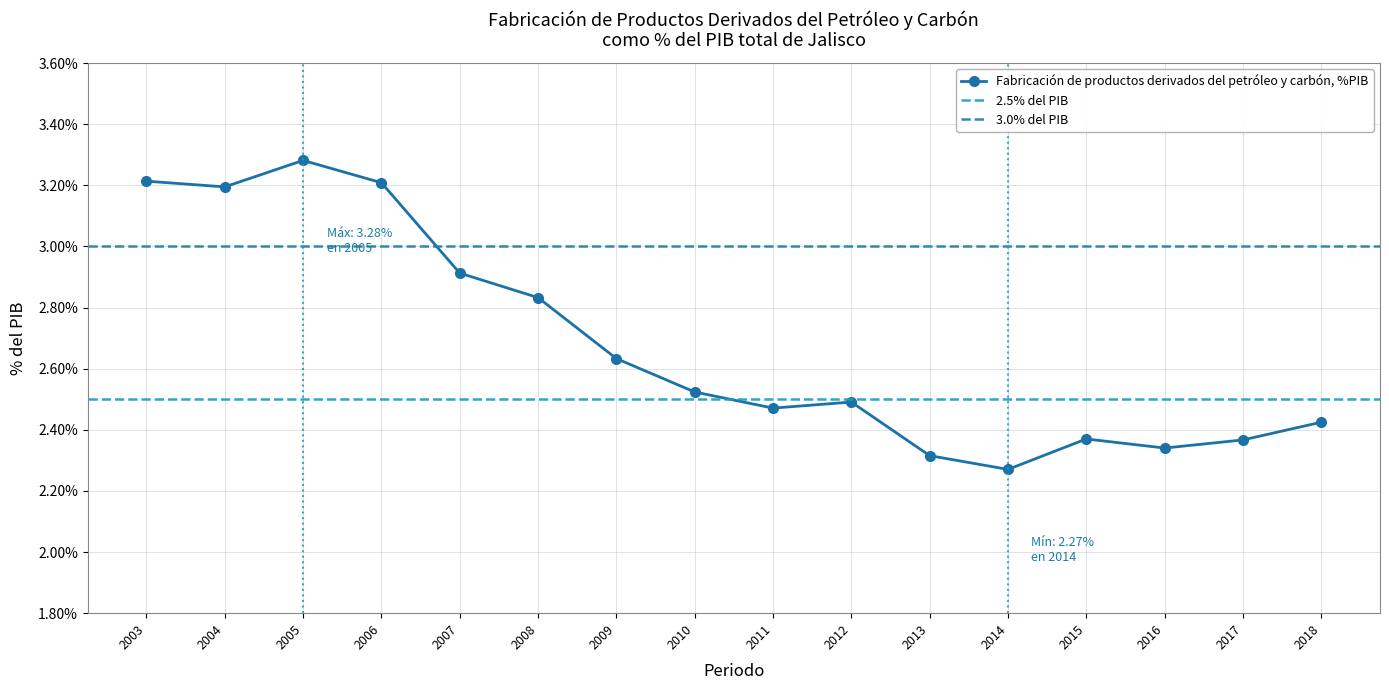

True or false: the data shows 0.0 at 2018.

False